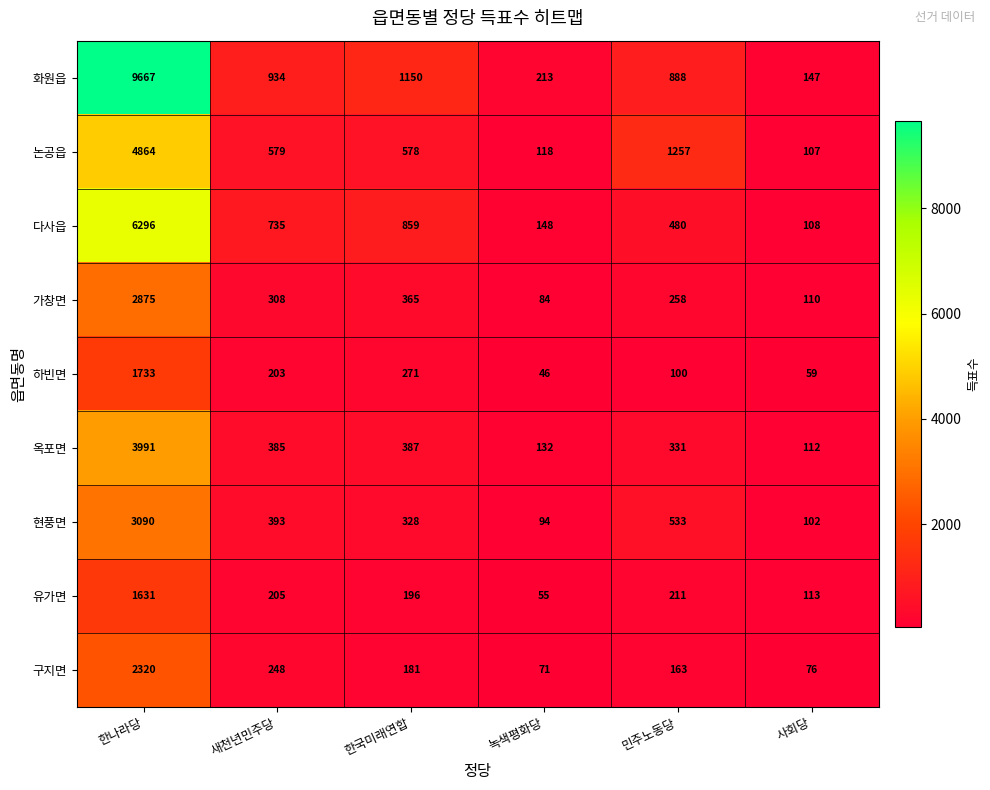

Which series changed the most between 민주노동당 and 사회당?

논공읍